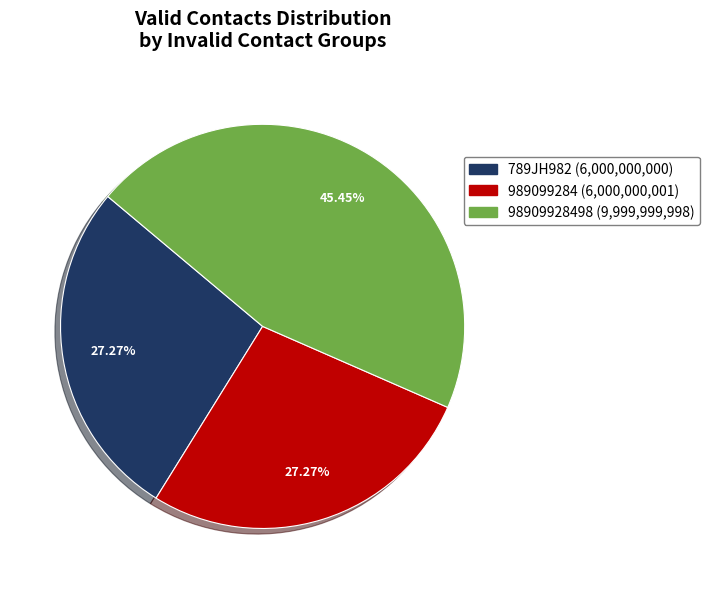

How many segments does this pie chart have?

3